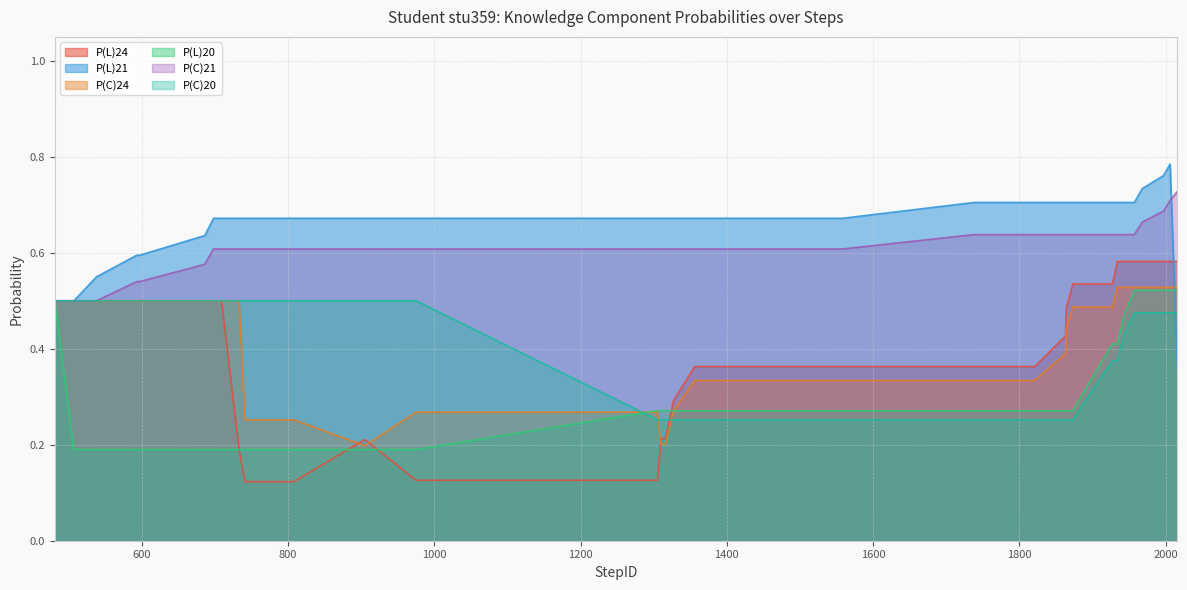

Which series changed the most between 1943 and 2006?

P(L)21